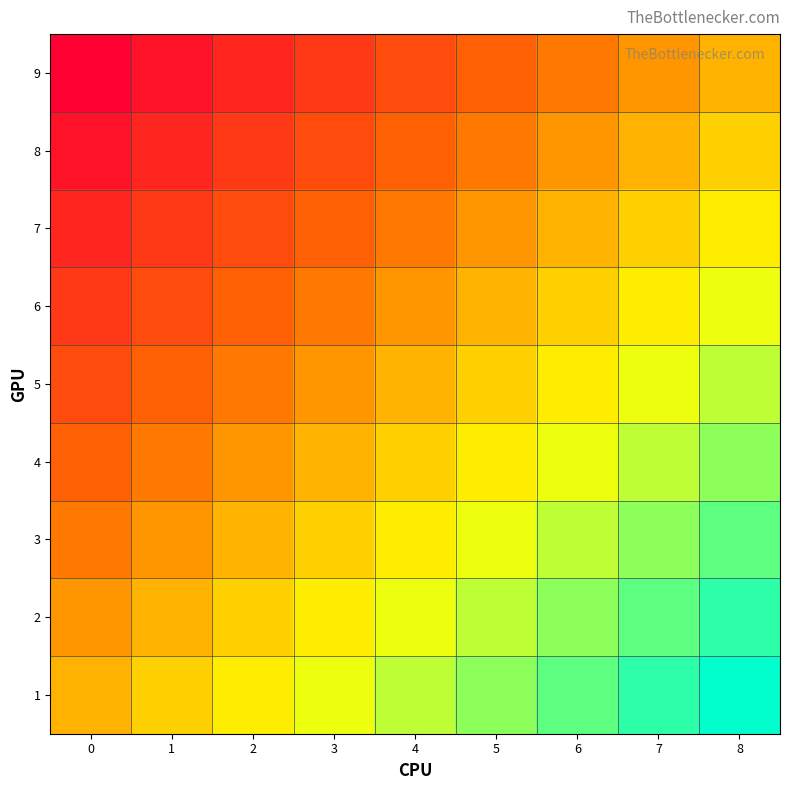

What is the total value across all series at 1?

-3.4